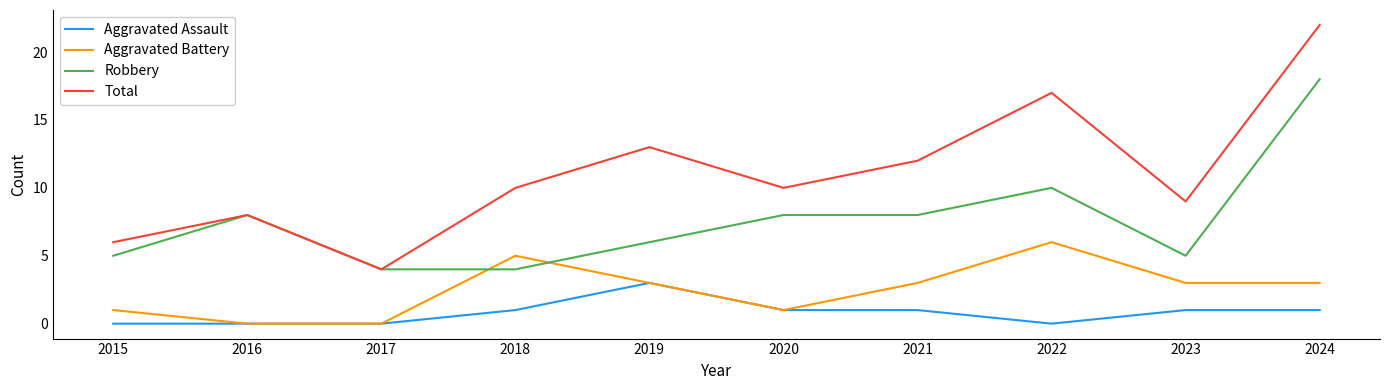

Count the Aggravated Battery values in the range 1 to 3.

6